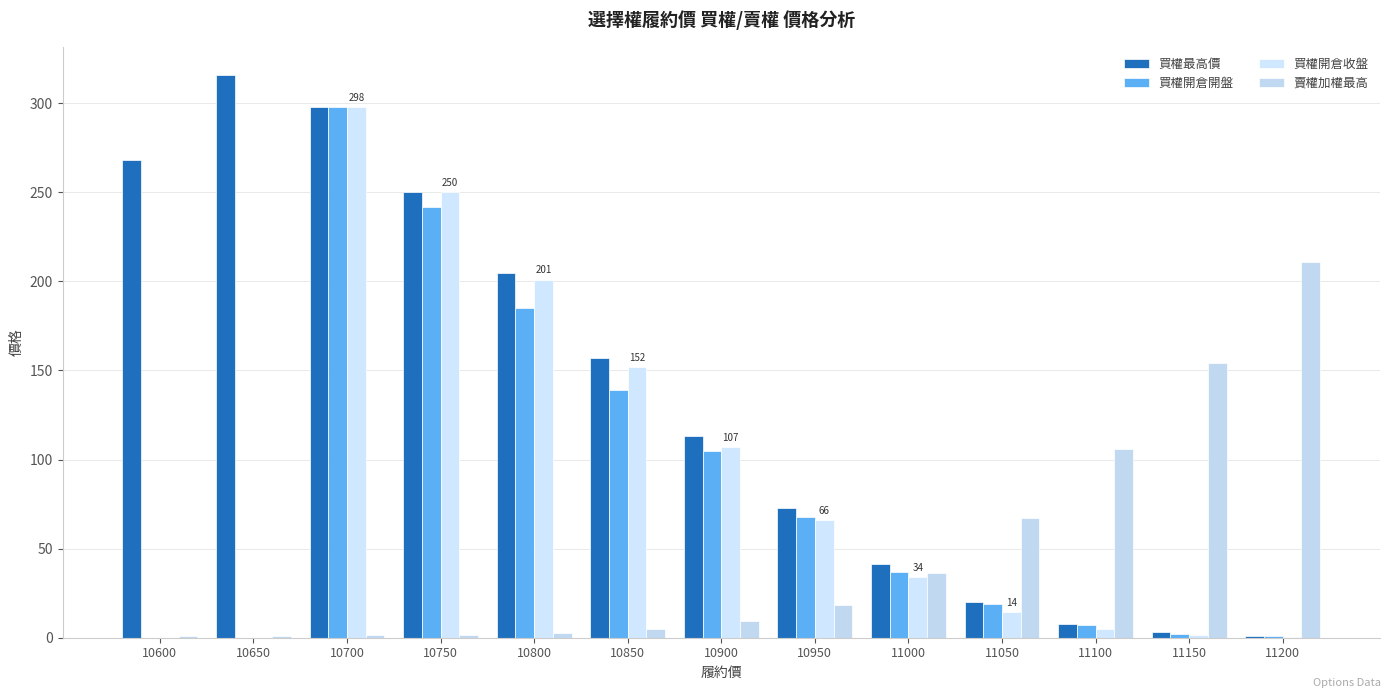

Is it true that 買權開倉收盤 equals 2.0 at 11150?

False